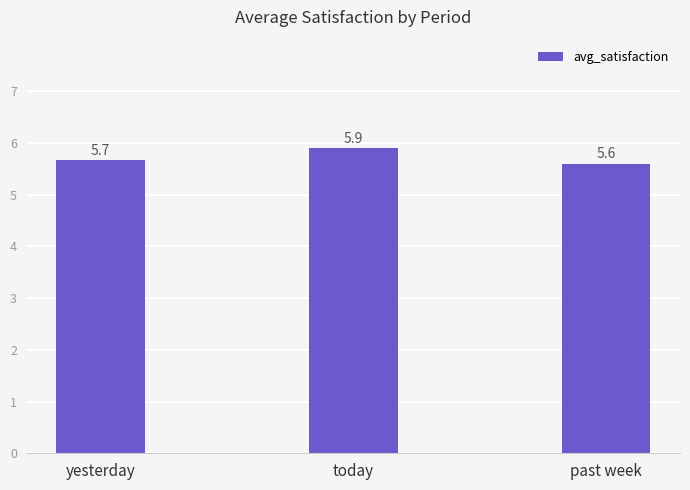

How many bars are there in total?

3